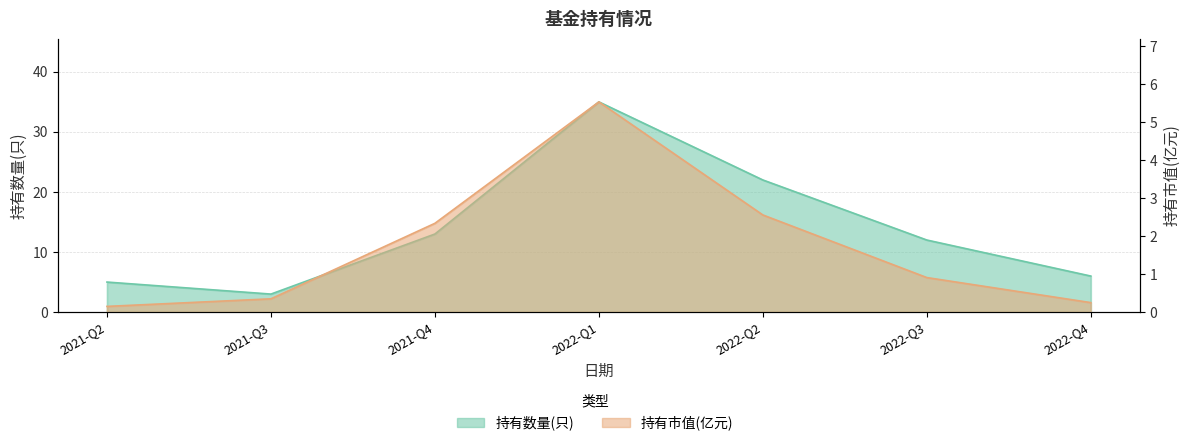

Where does the 持有数量(只) series first go above 12?

2021-Q4